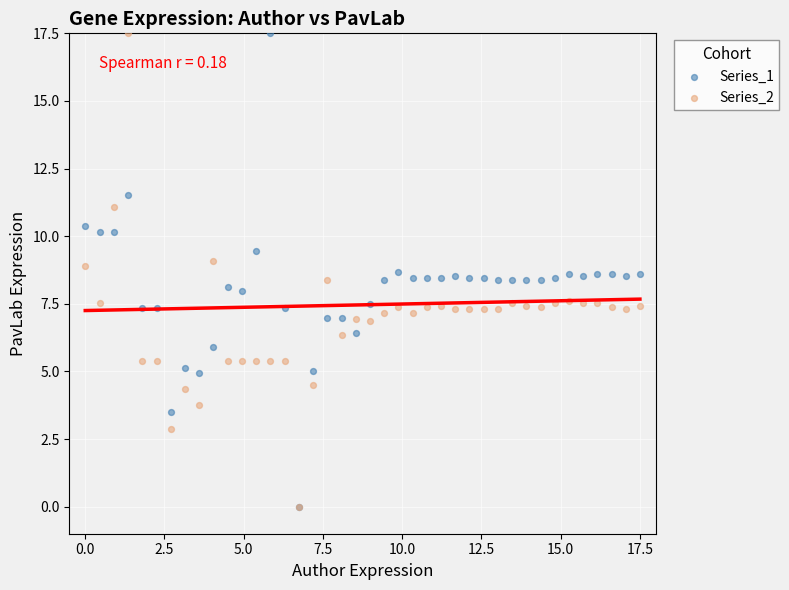

What are all the series names shown in the legend?

Series_1, Series_2